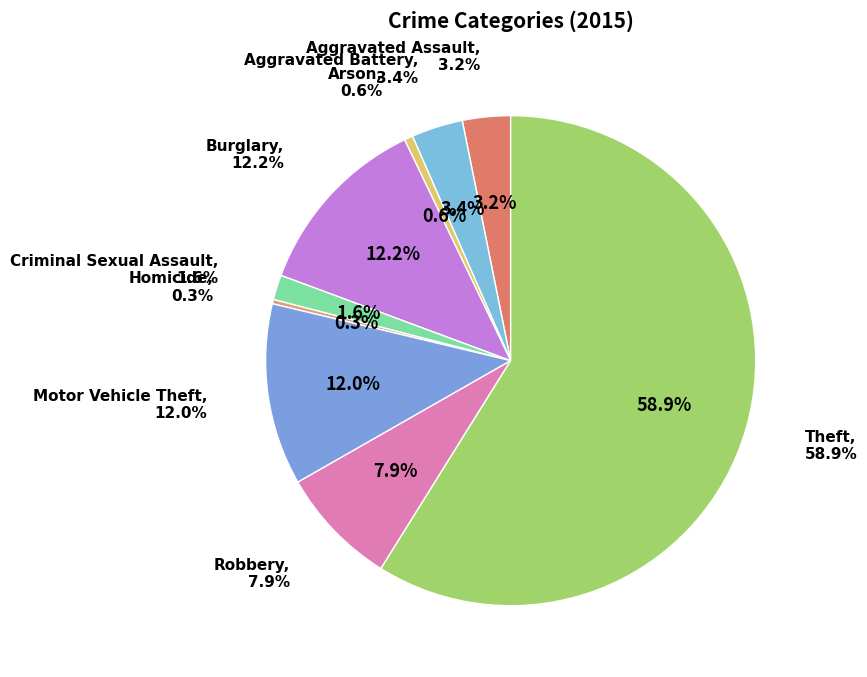

What is the majority slice?

Theft